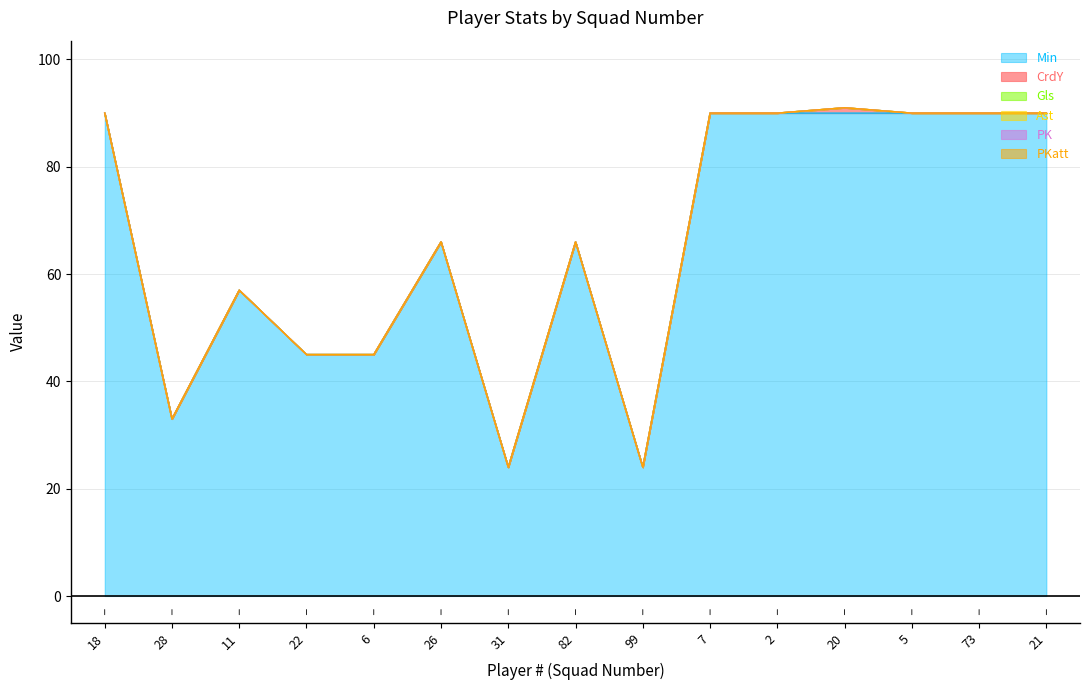

Which category has the lowest value across all series?

18